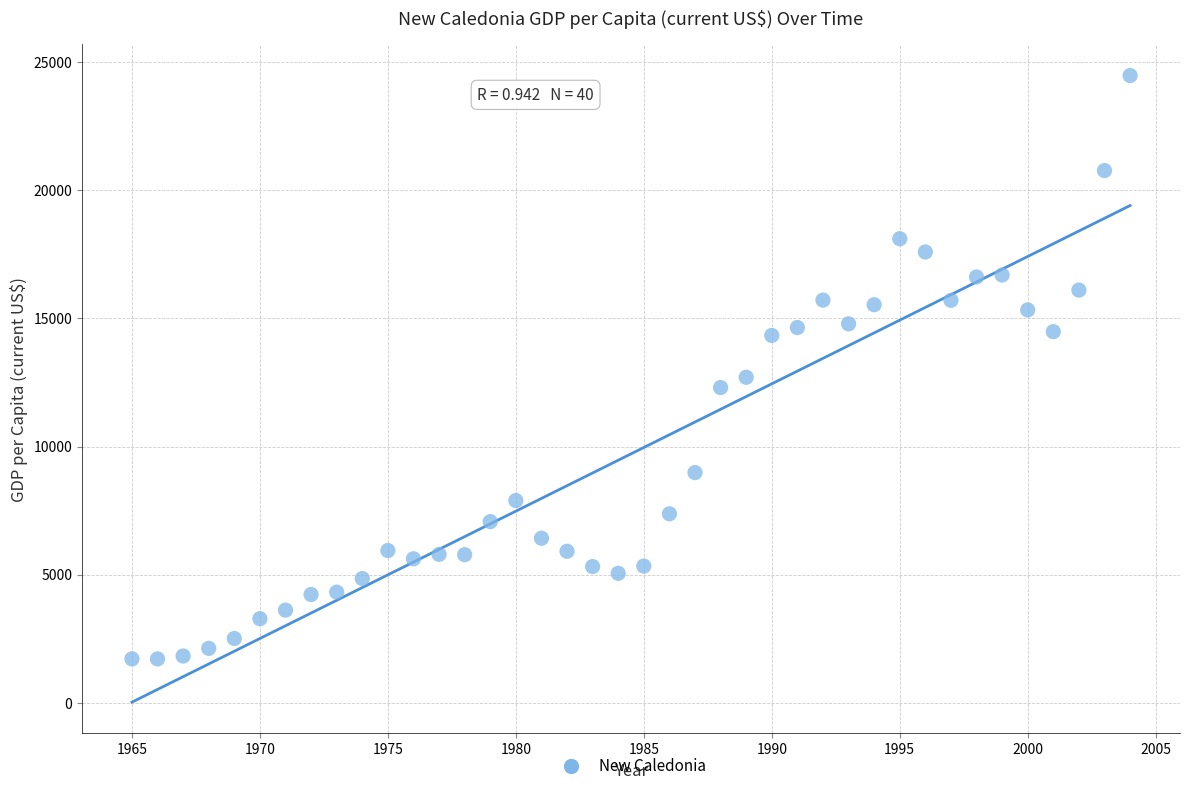

What Y value in the scatter plot is closest to 13094?

12701.8